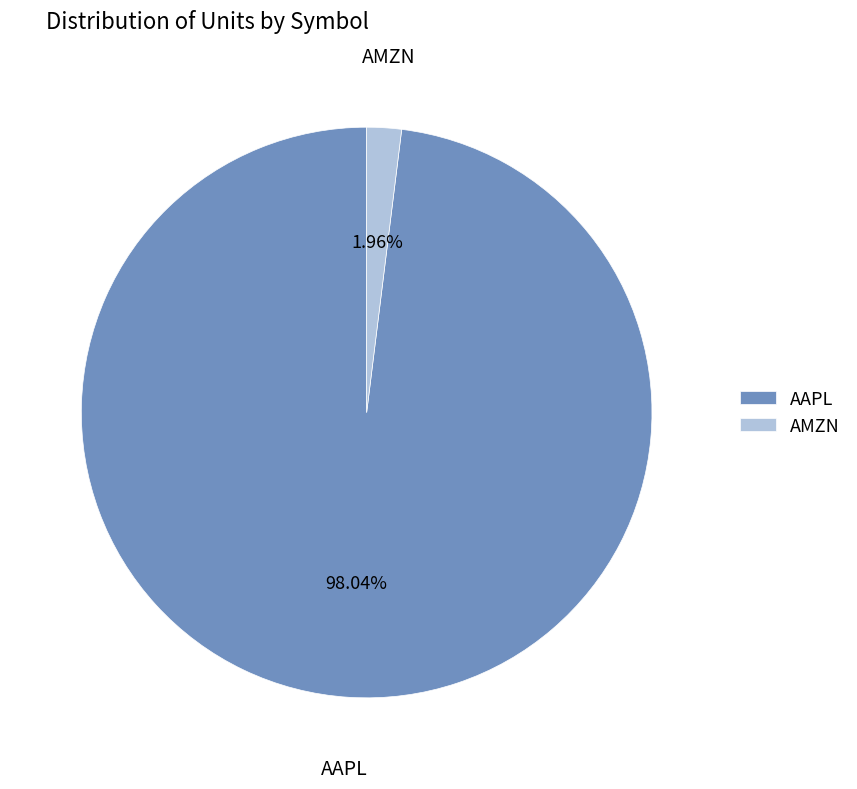

How many slices are in this pie chart?

2